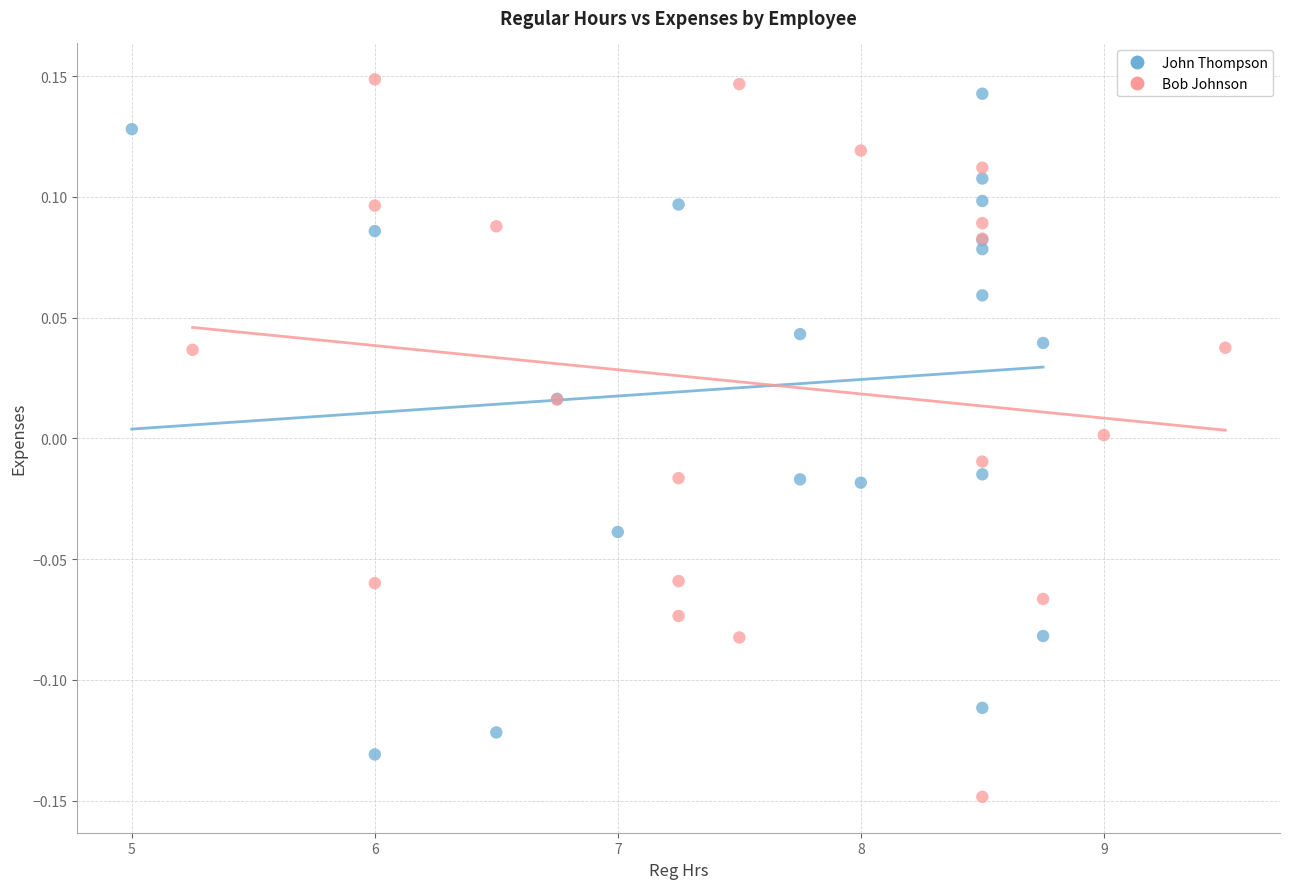

What are all the series names shown in the legend?

John Thompson, Bob Johnson